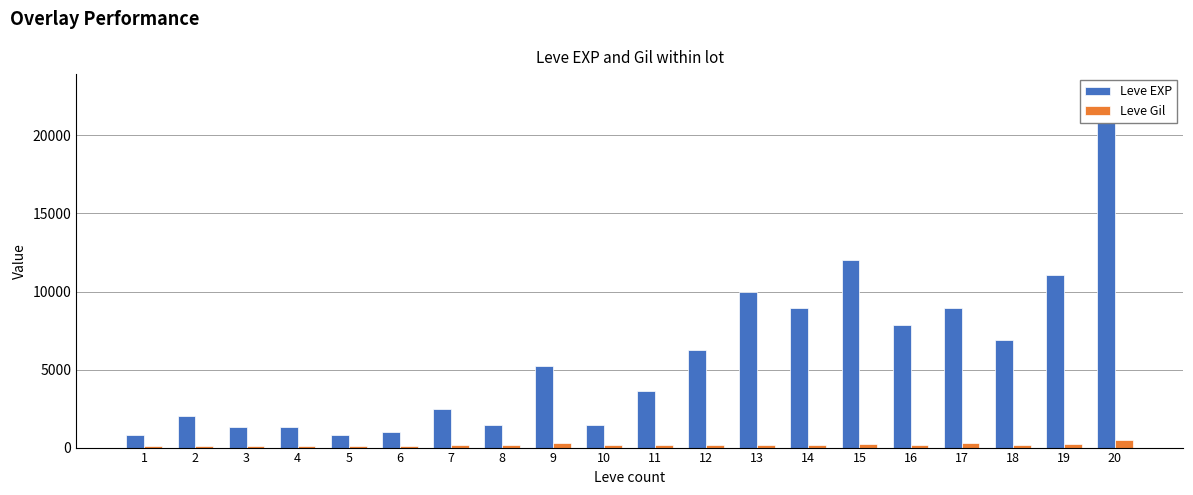

What is the total value across all series at 4?

1445